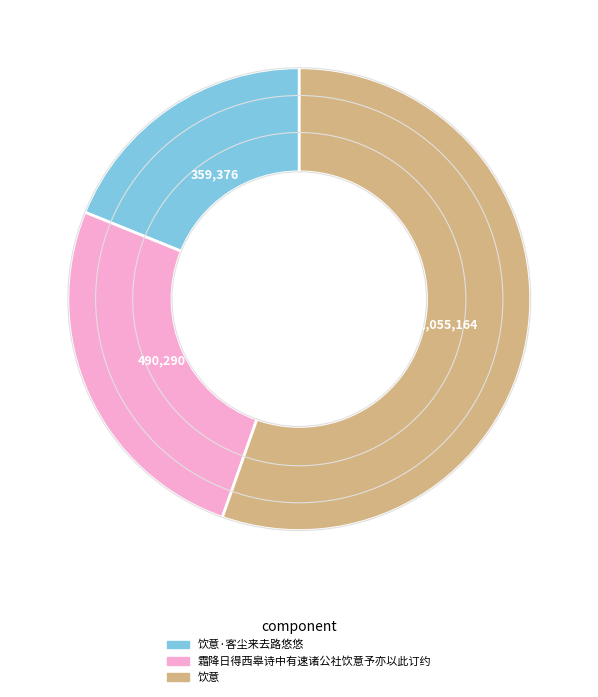

How many slices are in this pie chart?

3